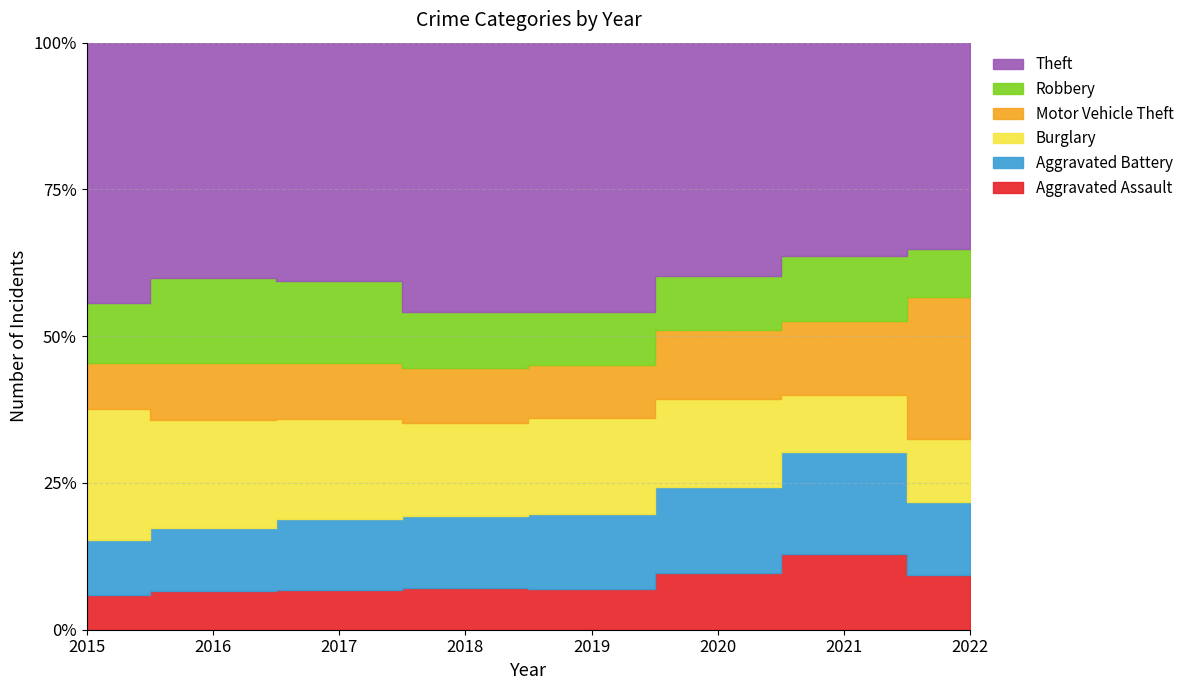

At which label does Theft first exceed 1339?

2015